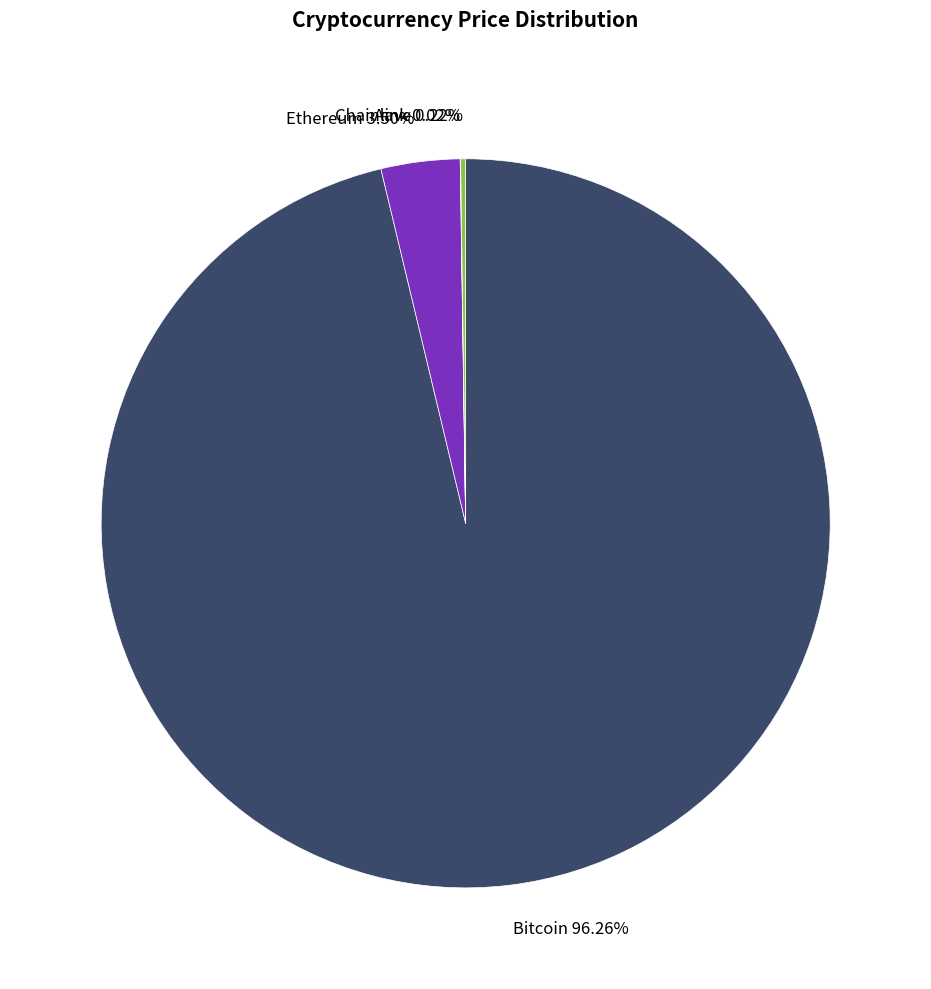

Is the sum of Ethereum 3.50% and Bitcoin 96.26% greater than half?

Yes